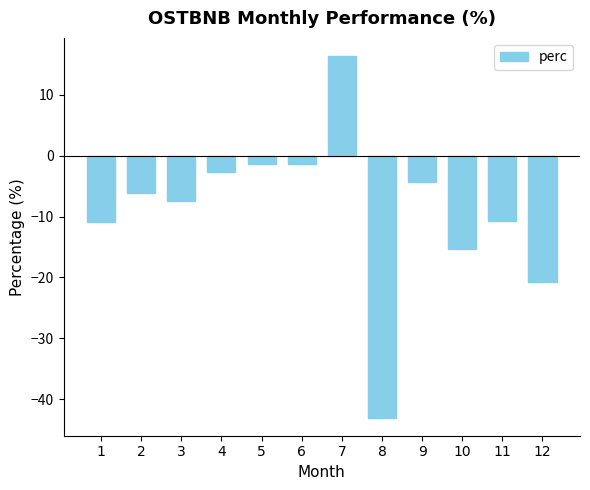

The chart shows a value of -6.1 at 2. True or false?

True